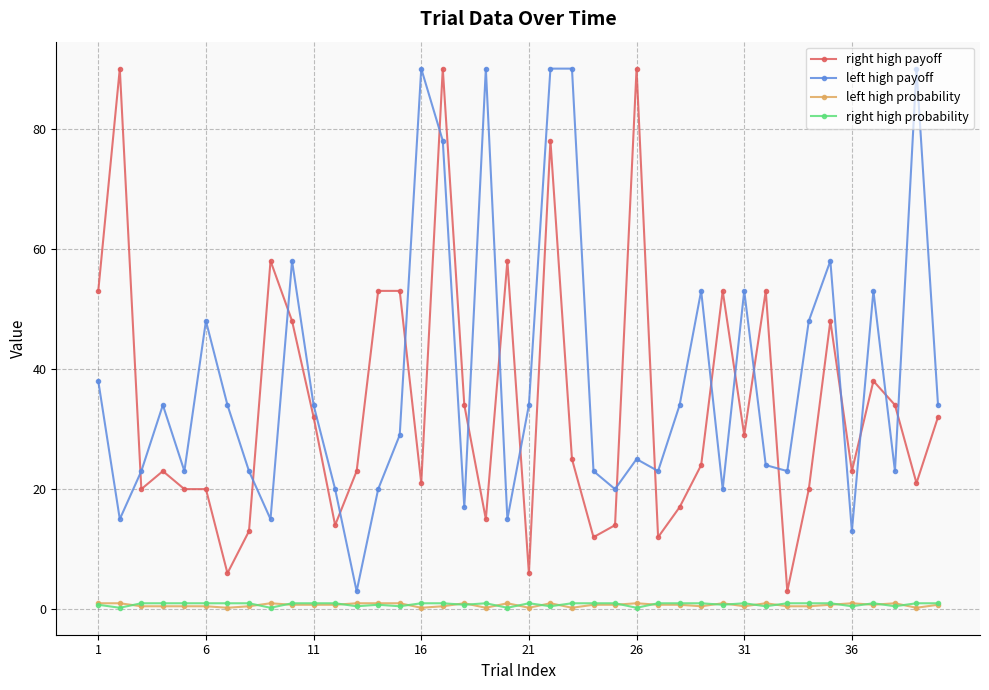

True or false: left high payoff has more than 1 points higher than both neighbors.

True